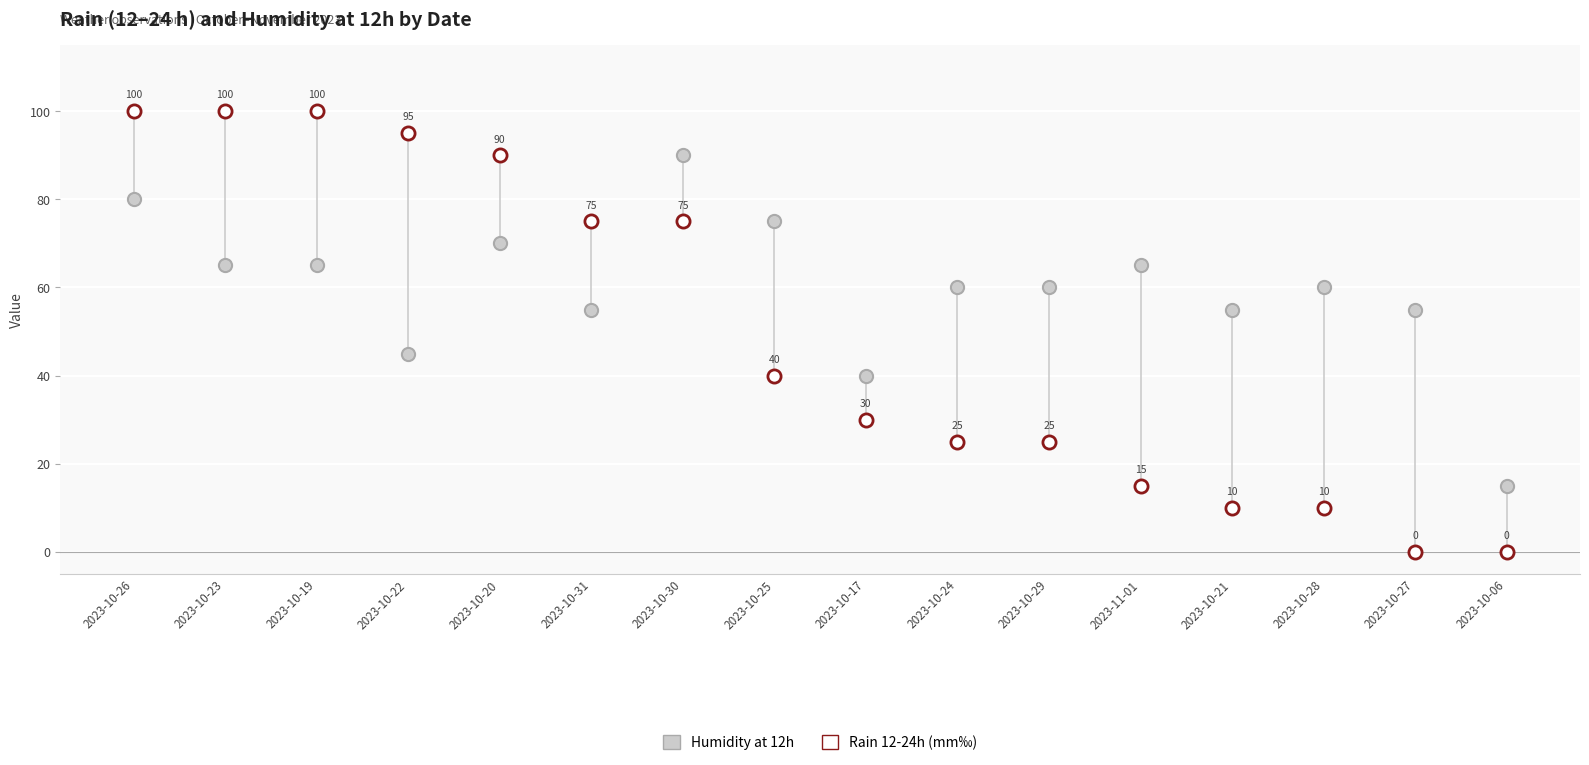

Across all data points, what is the range of Y values (max minus min)?

100